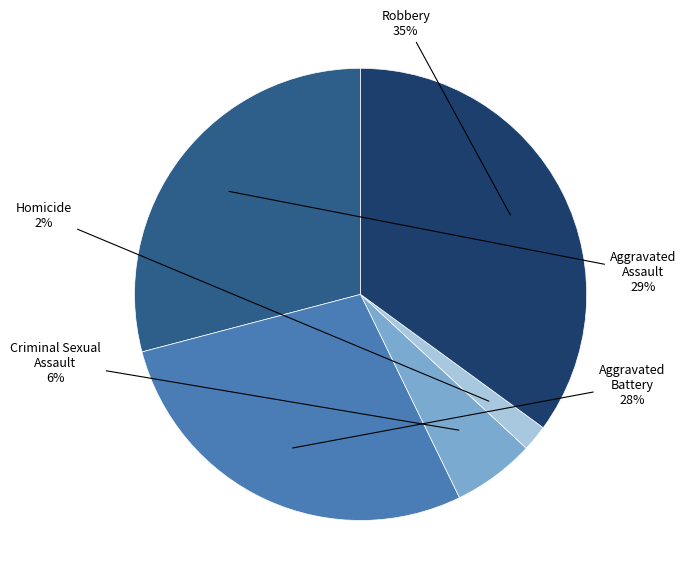

What is the smallest slice in the pie chart?

Homicide